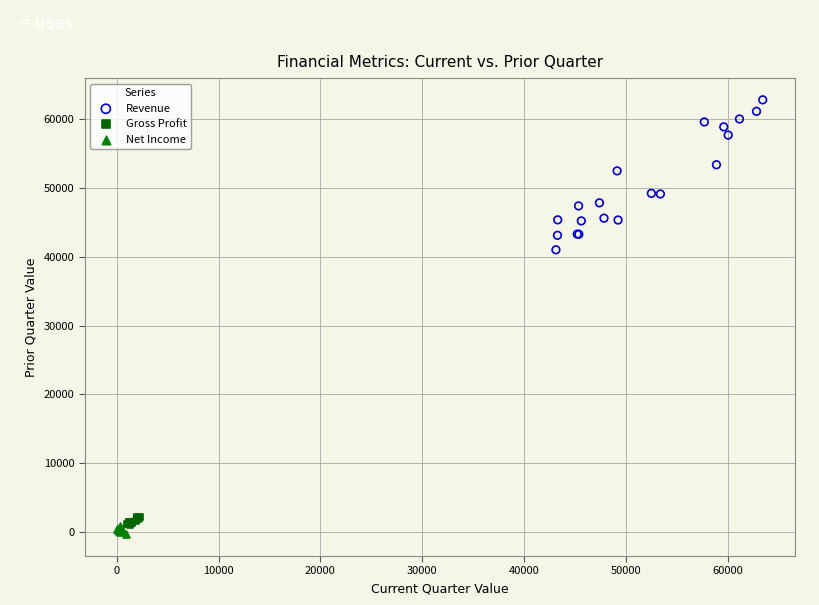

Which series reaches the minimum Y coordinate?

Net Income